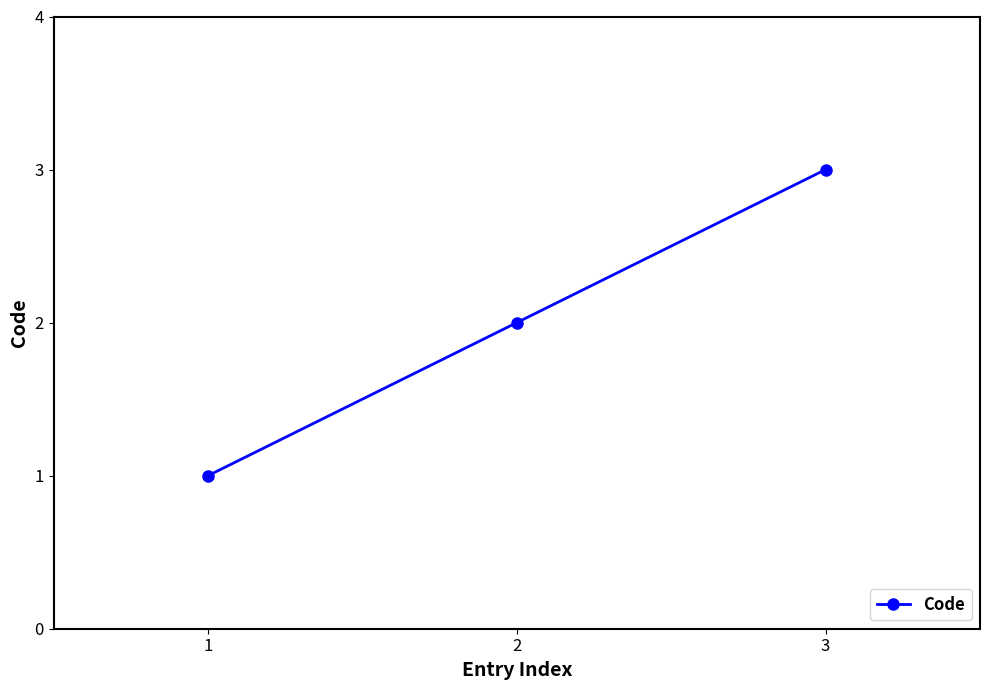

What is the minimum value shown in the chart?

1